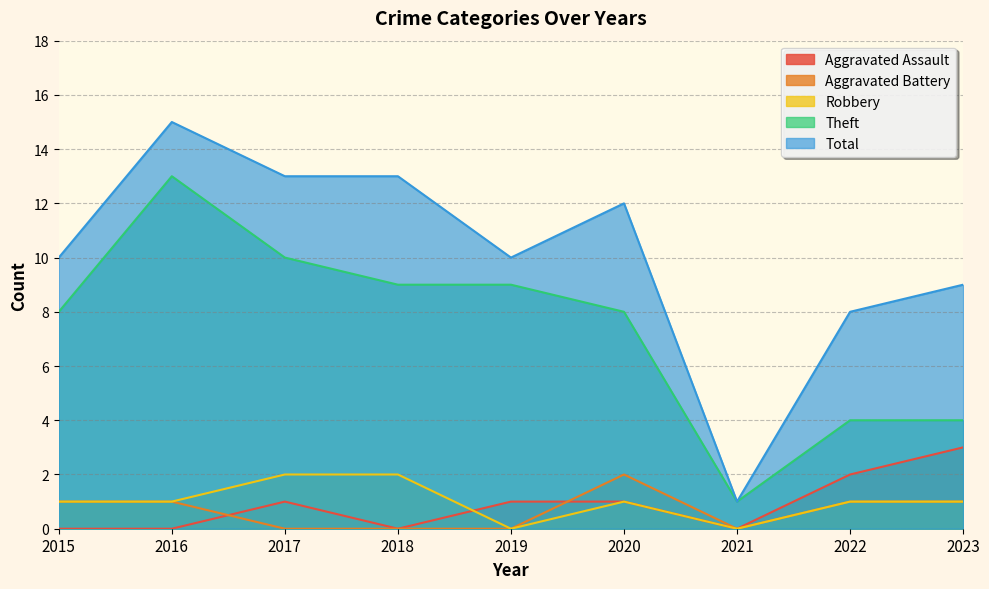

The Aggravated Battery series shows 0 at 2015. True or false?

False